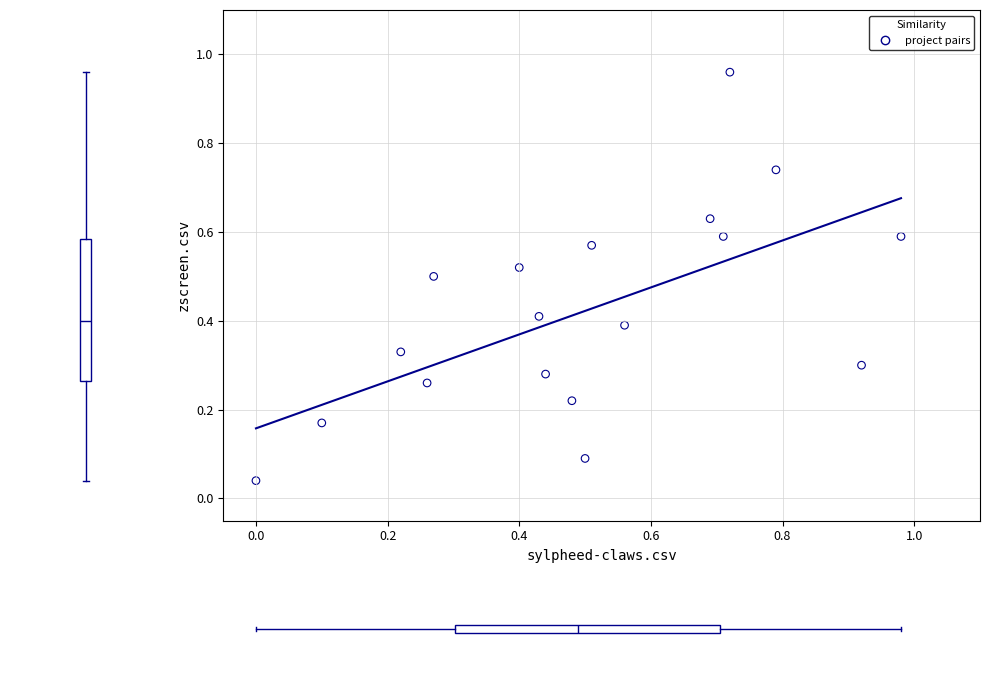

What is the range of Y values (max minus min)?

0.9